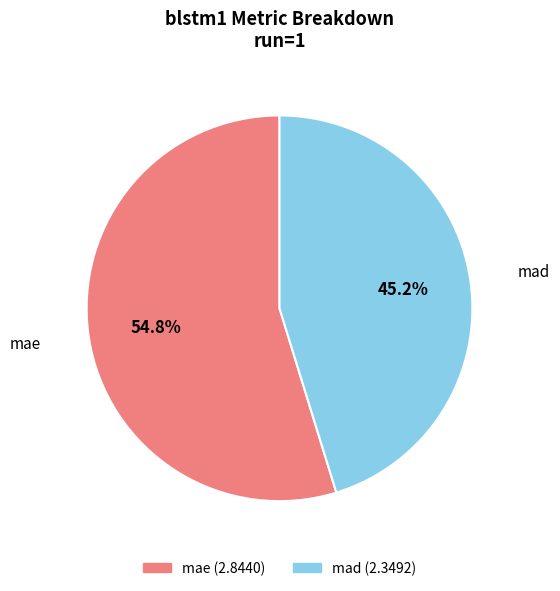

The mae slice represents 55% of the pie. True or false?

True